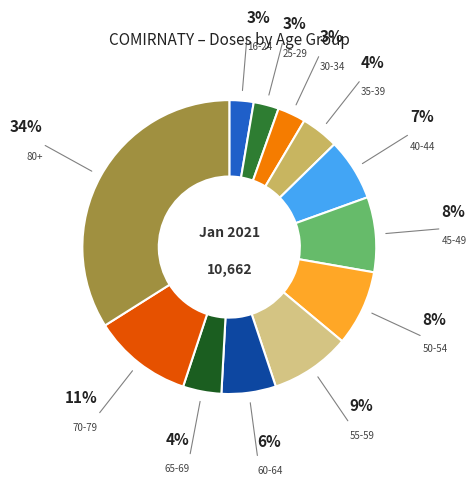

To the nearest percent, what is the difference between the largest and smallest slice percentages?

31%